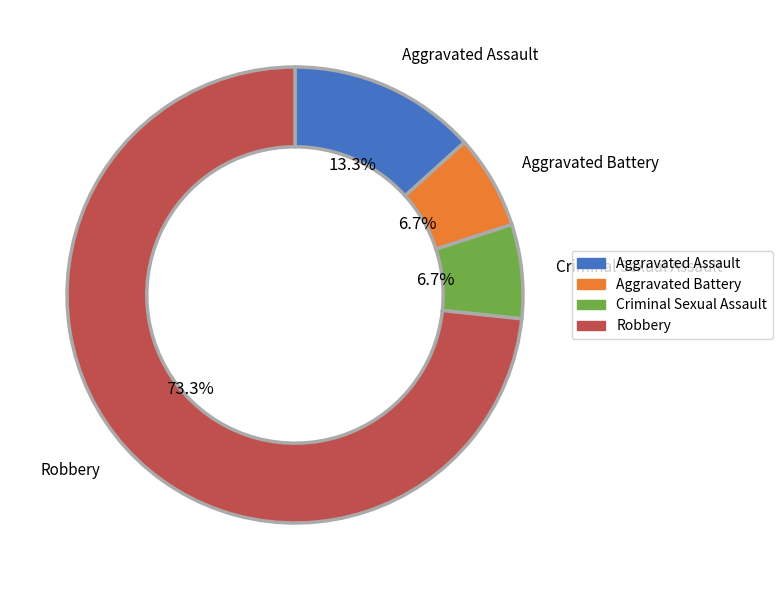

How many slices are in this pie chart?

4